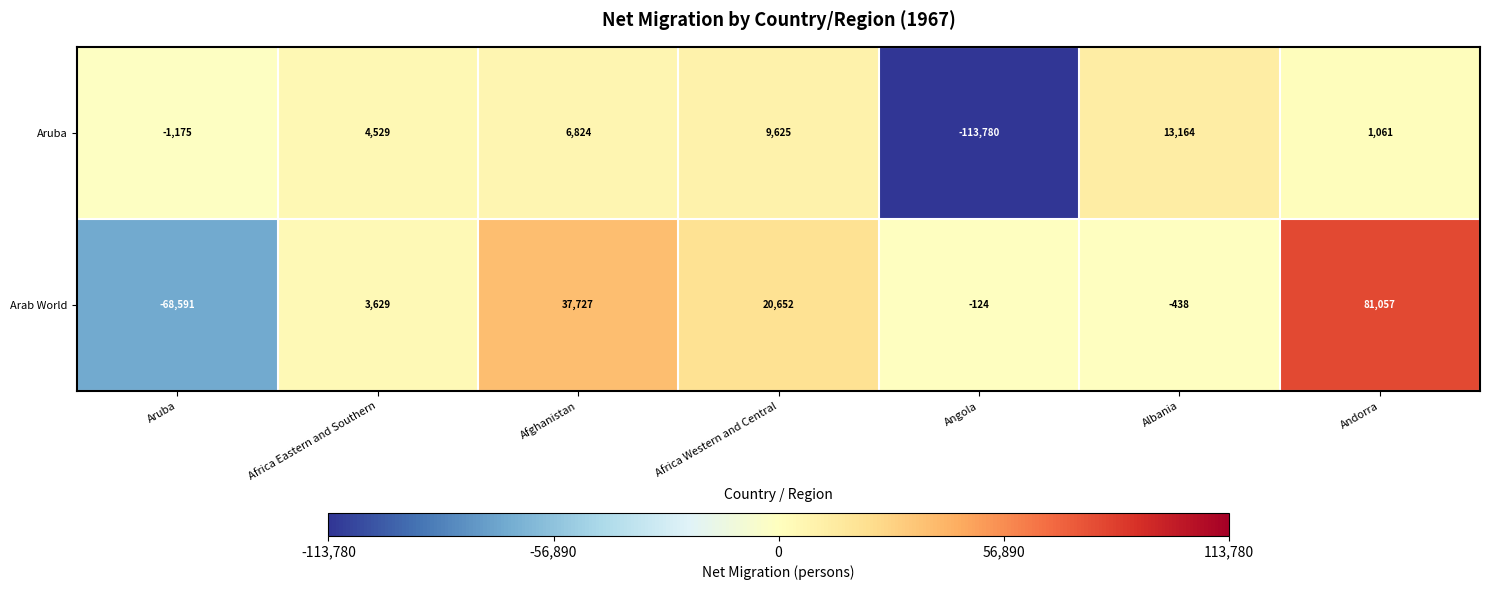

At how many categories does at least one series exceed 43691?

1